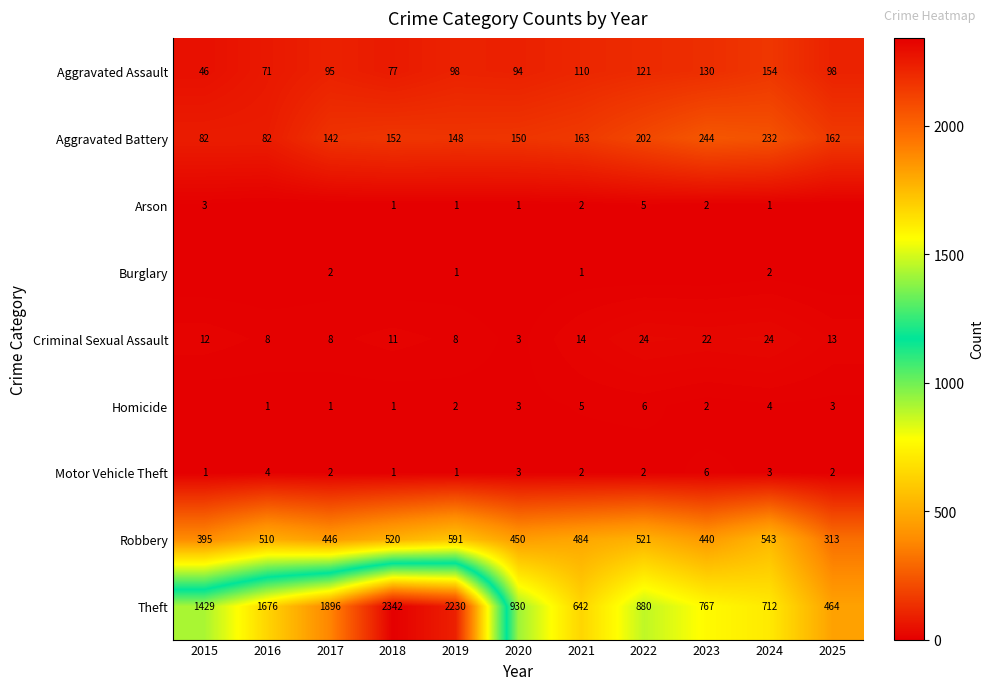

Which label corresponds to the largest value in the chart?

2018